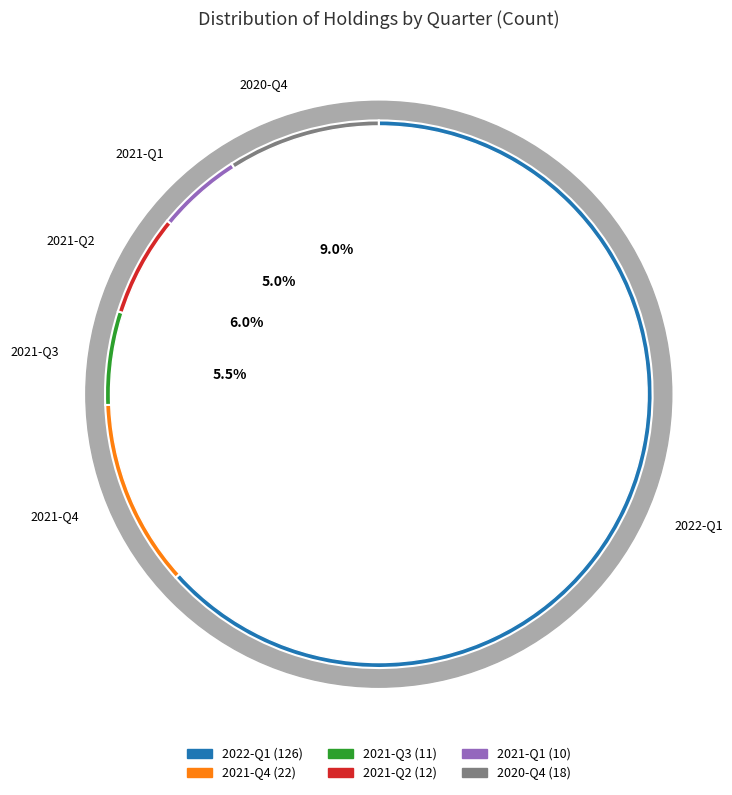

To the nearest percent, what is the combined percentage of 2022-Q1 and 2021-Q1?

68%